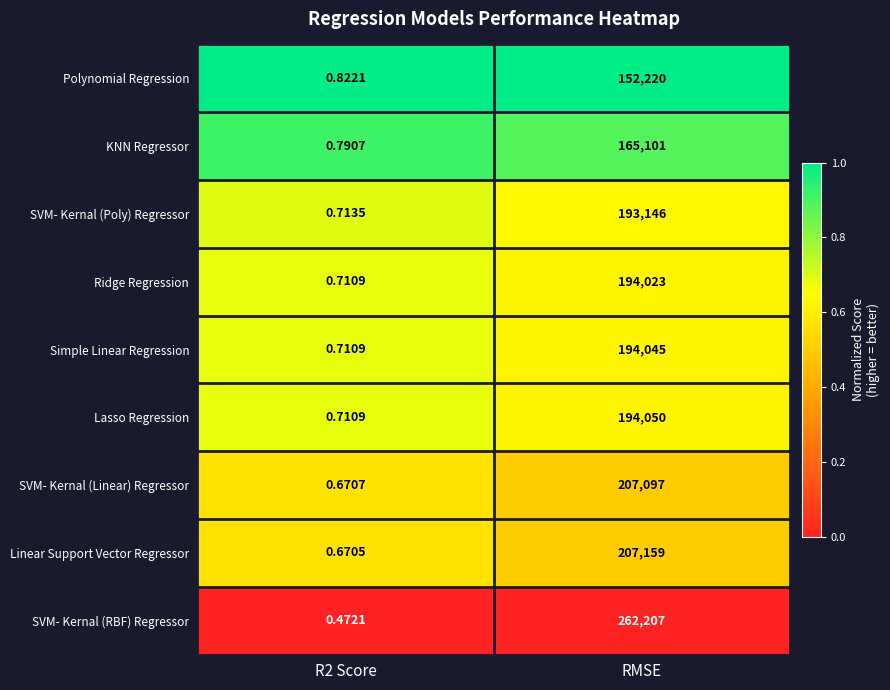

Which category has the highest value across all series?

RMSE